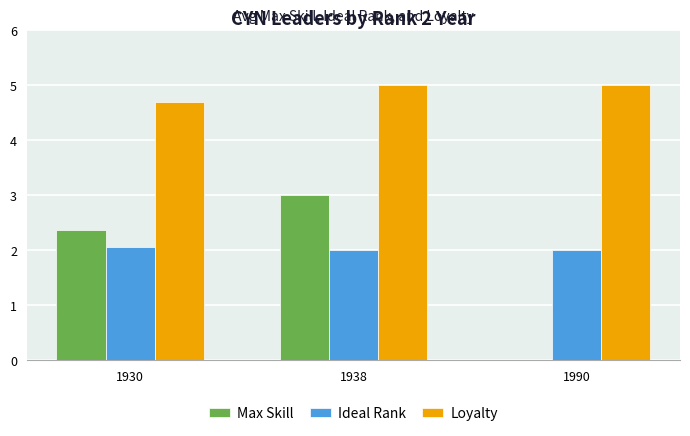

Which series has the largest range (max minus min)?

Max Skill